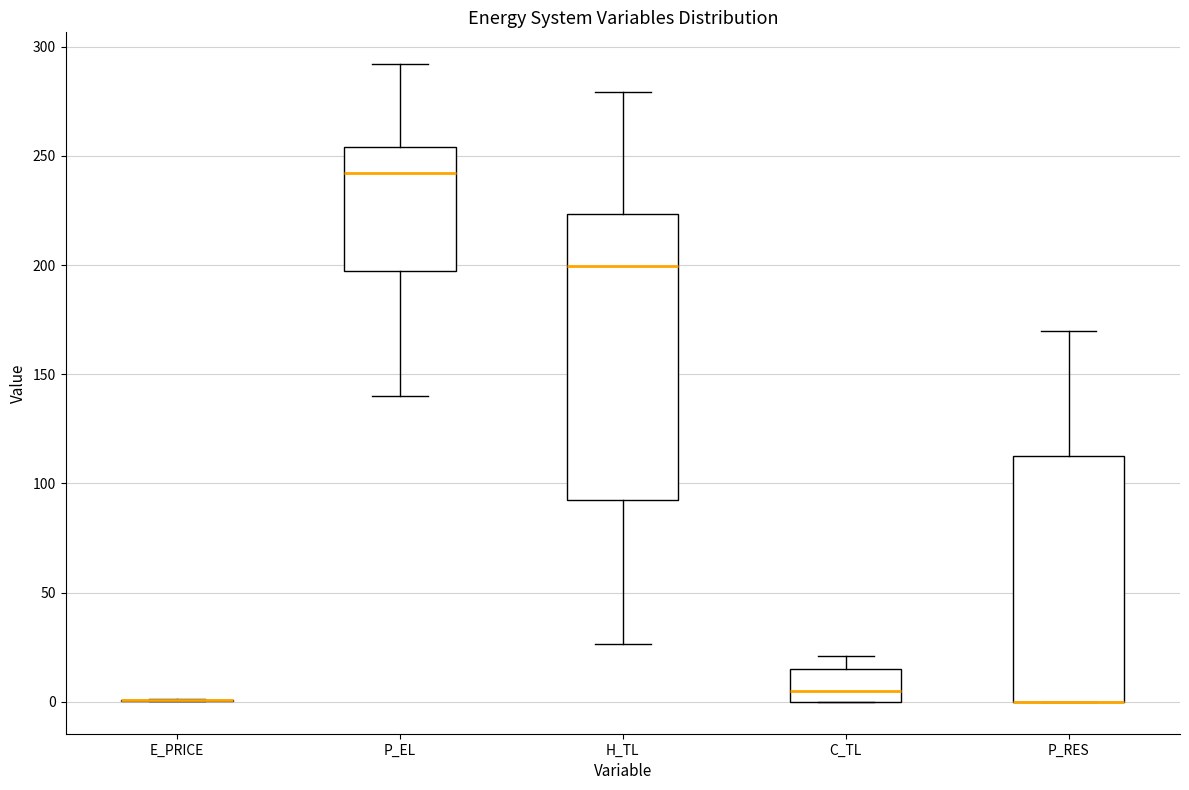

Where does the lower whisker of the box for P_EL end on the y-axis? The values are not printed on the chart, so give them approximately, as read against the axis.

140